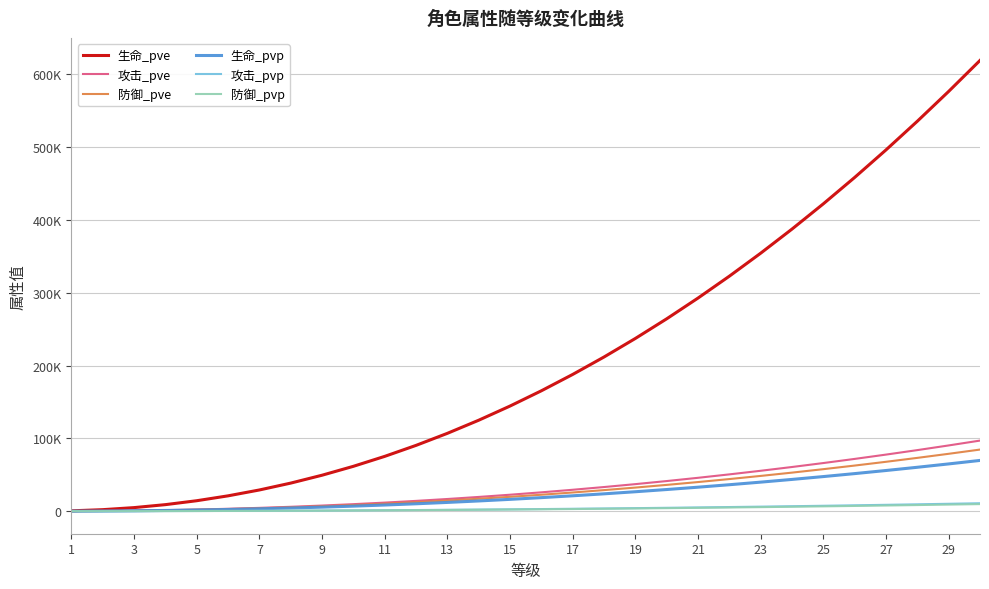

Is this an area chart (filled region under the line)?

No